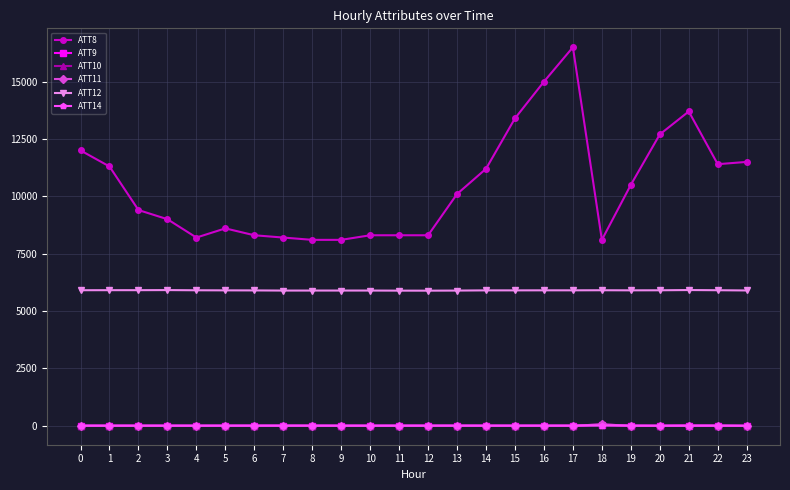

What is the minimum value for ATT12?

5883.7